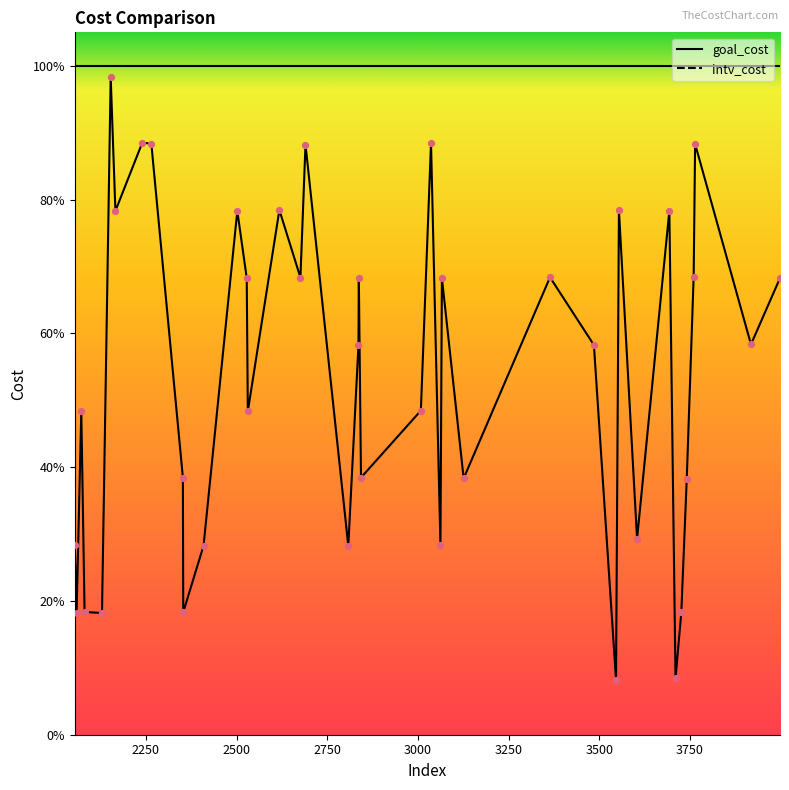

Which series contains the highest Y value?

goal_cost